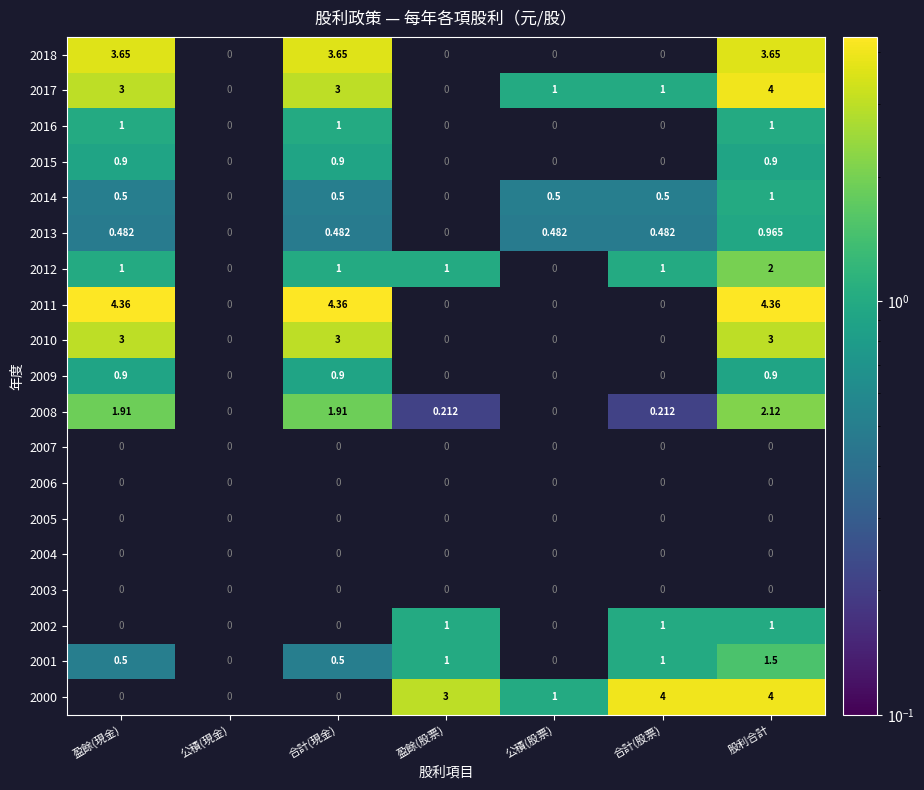

At how many categories does at least one series exceed 3?

4